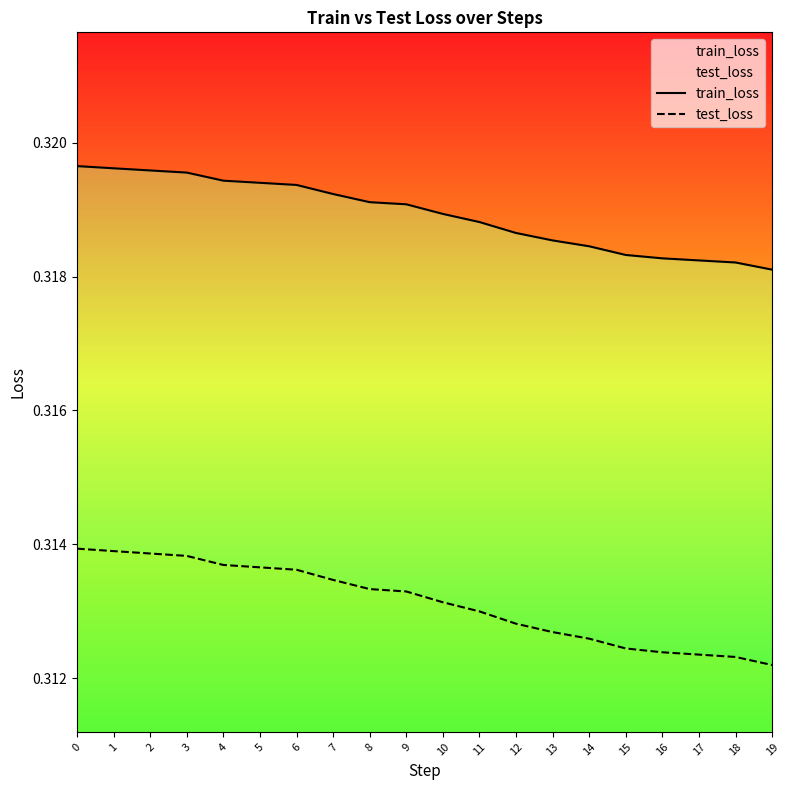

Rank the series at 11 from lowest to highest value.

test_loss, train_loss